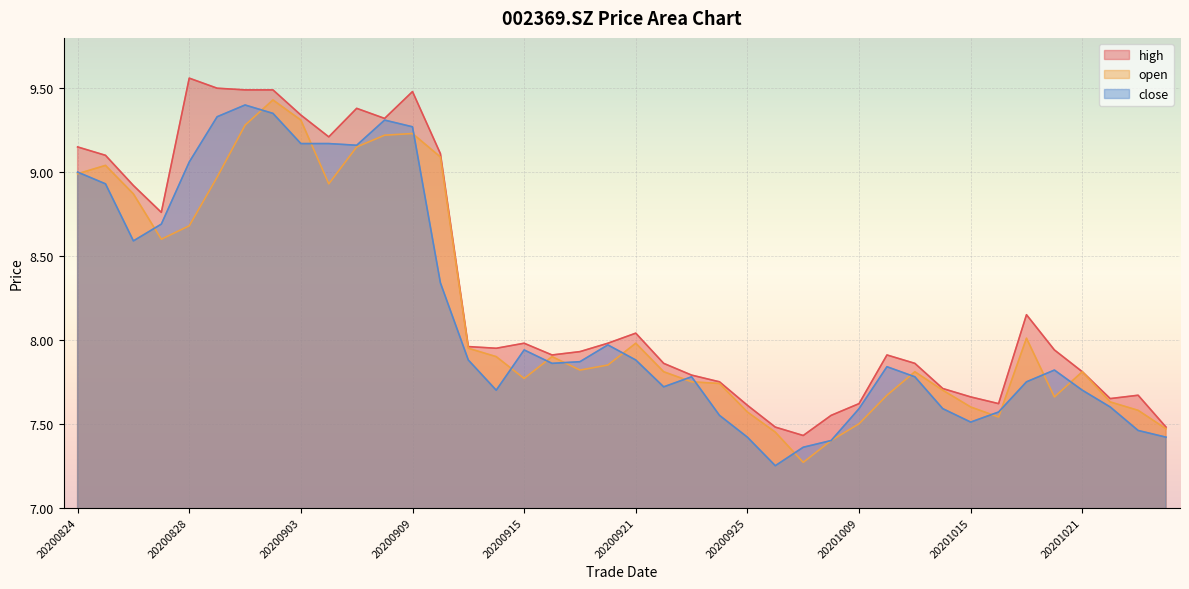

What is the value of the close point at the 10th from the left?

9.2